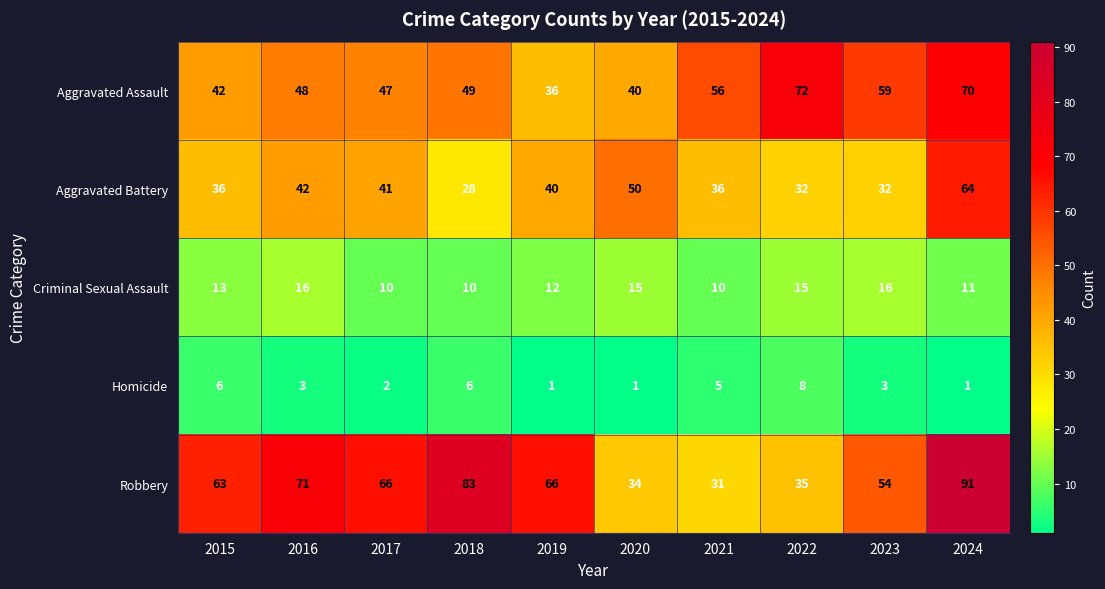

The Aggravated Assault series shows 17 at 2018. True or false?

False